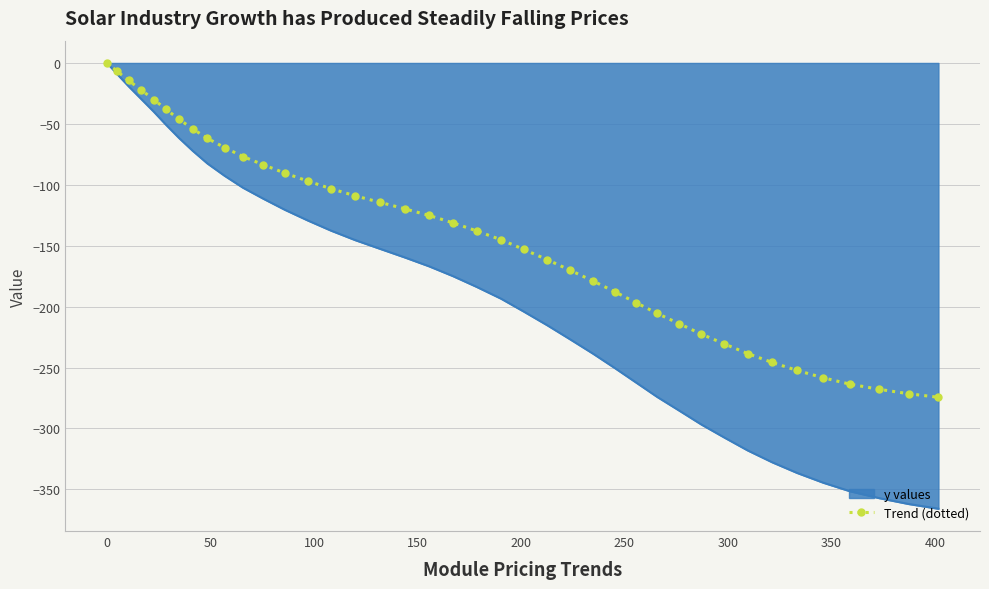

Rank the series by their average value, from highest to lowest.

Trend (dotted), y values